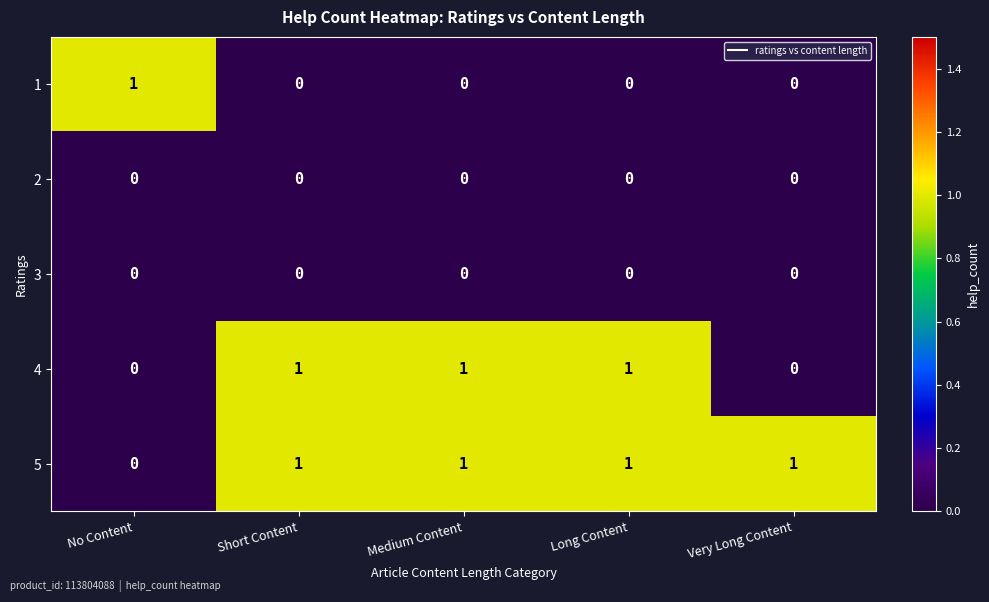

Reading left to right, what are all the values shown in this chart?

1: No Content=1	Short Content=0	Medium Content=0	Long Content=0	Very Long Content=0
2: No Content=0	Short Content=0	Medium Content=0	Long Content=0	Very Long Content=0
3: No Content=0	Short Content=0	Medium Content=0	Long Content=0	Very Long Content=0
4: No Content=0	Short Content=1	Medium Content=1	Long Content=1	Very Long Content=0
5: No Content=0	Short Content=1	Medium Content=1	Long Content=1	Very Long Content=1